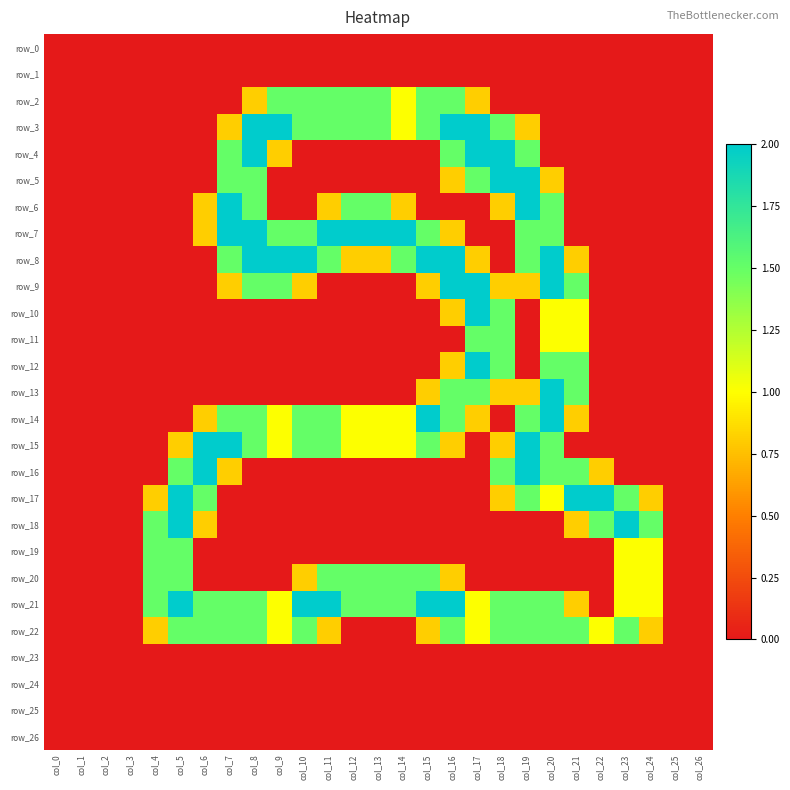

What is the maximum value for row_19?

1.5